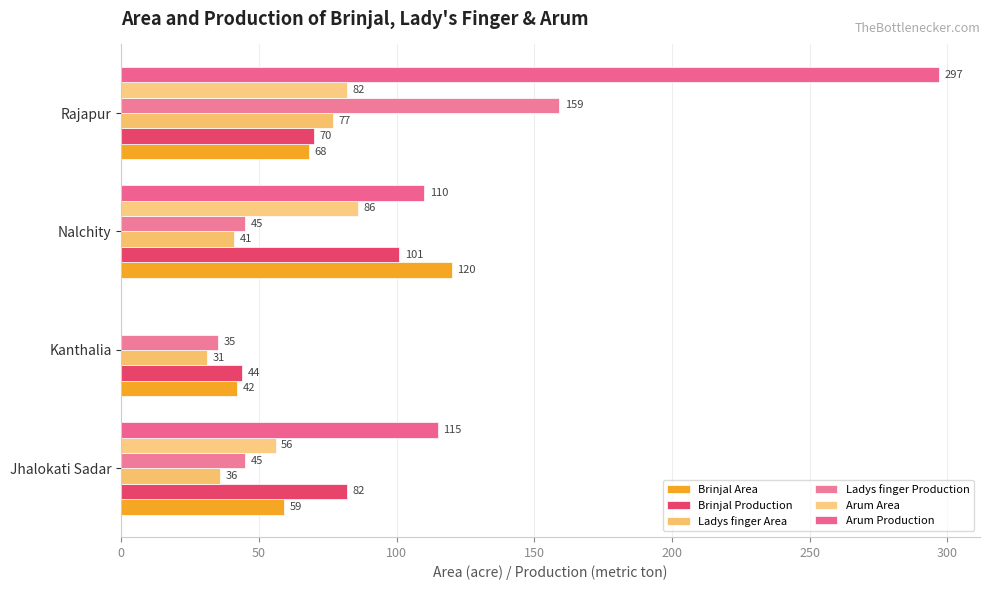

What are all the series names shown in the legend?

Brinjal Area, Brinjal Production, Ladys finger Area, Ladys finger Production, Arum Area, Arum Production